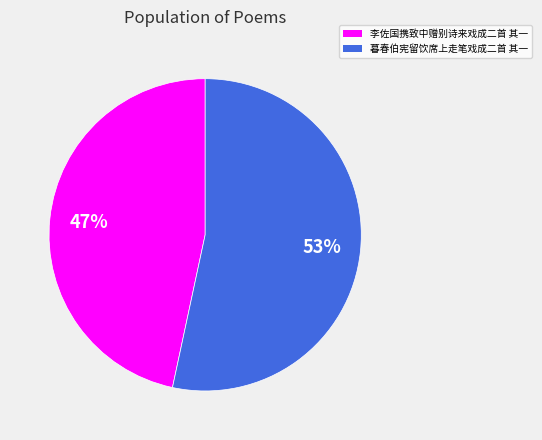

True or false: 暮春伯宪留饮席上走笔戏成二首 其一 accounts for 53% of the total.

True